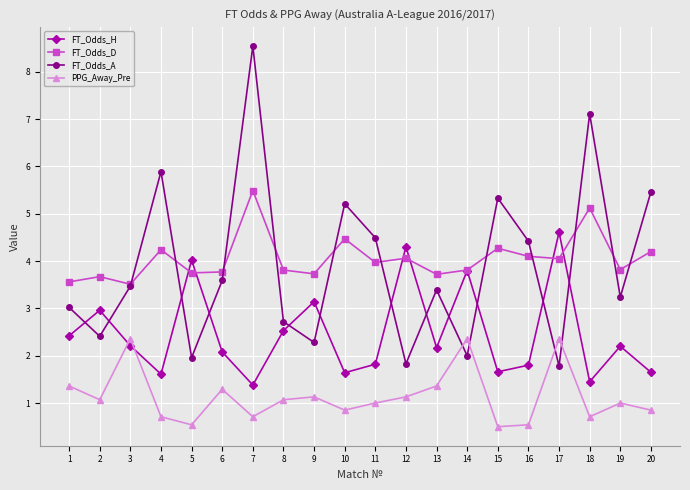

True or false: FT_Odds_H has a value of 2.6 at 11.

False